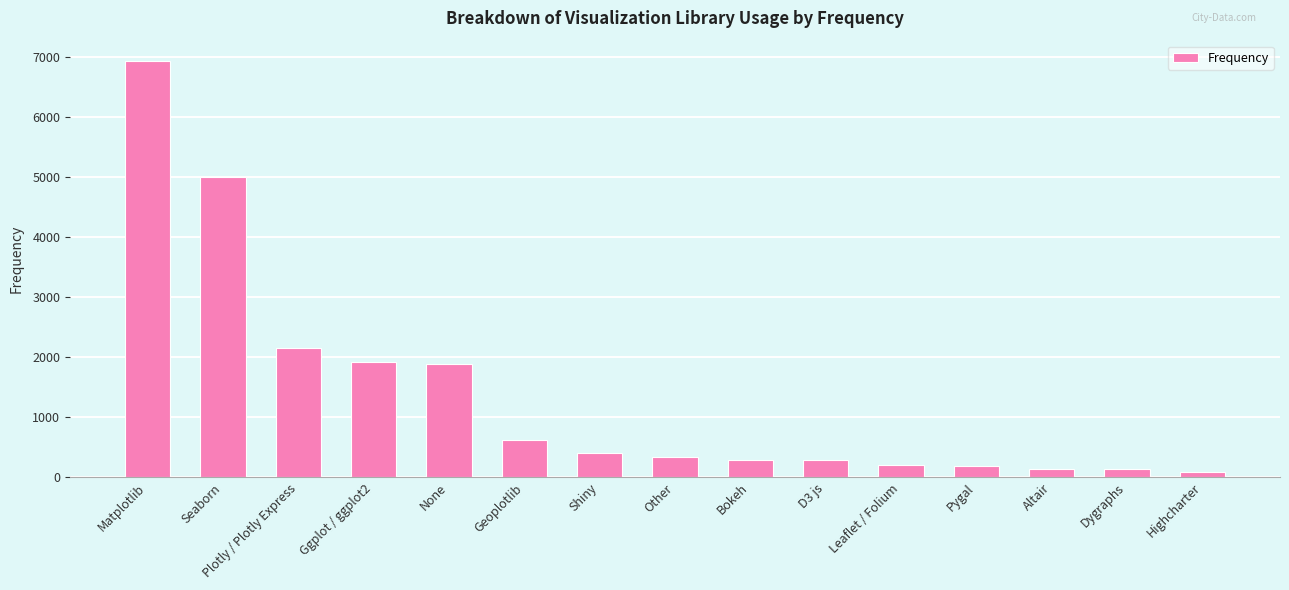

What is the label of the 10th bar from the right?

Geoplotlib